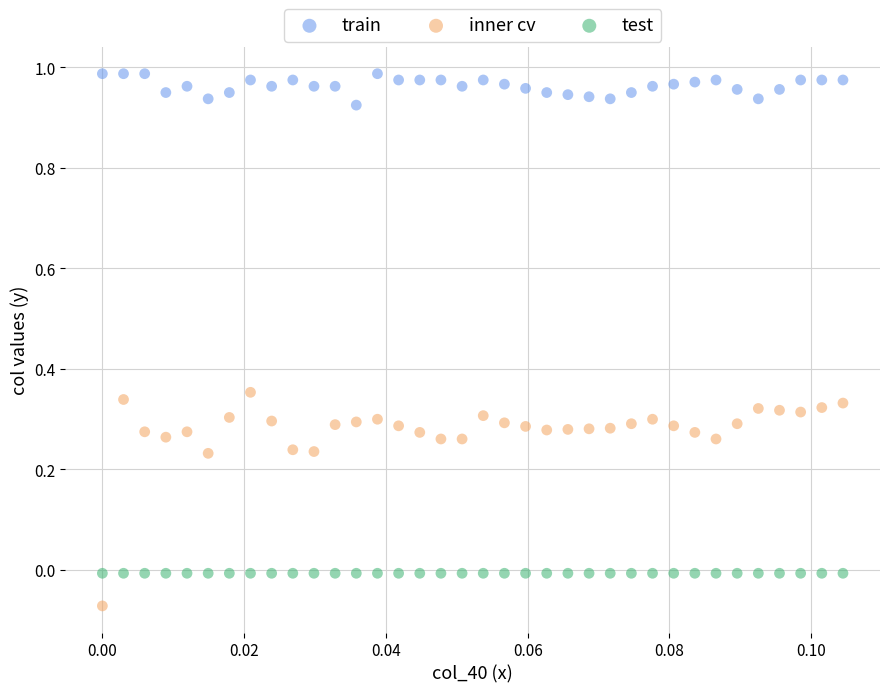

Which series reaches the maximum Y coordinate?

train